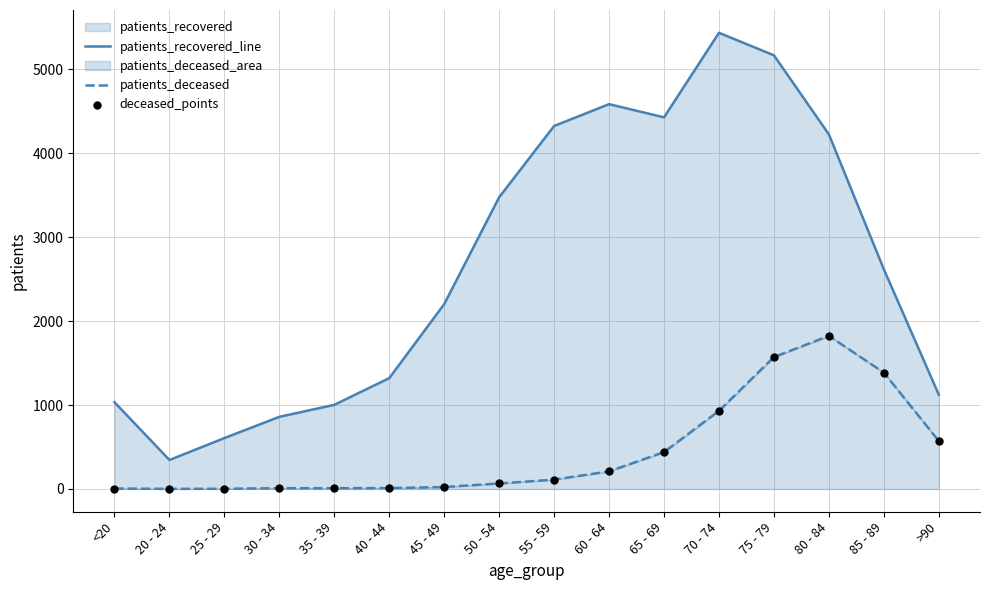

Which series reaches the minimum Y coordinate?

patients_deceased